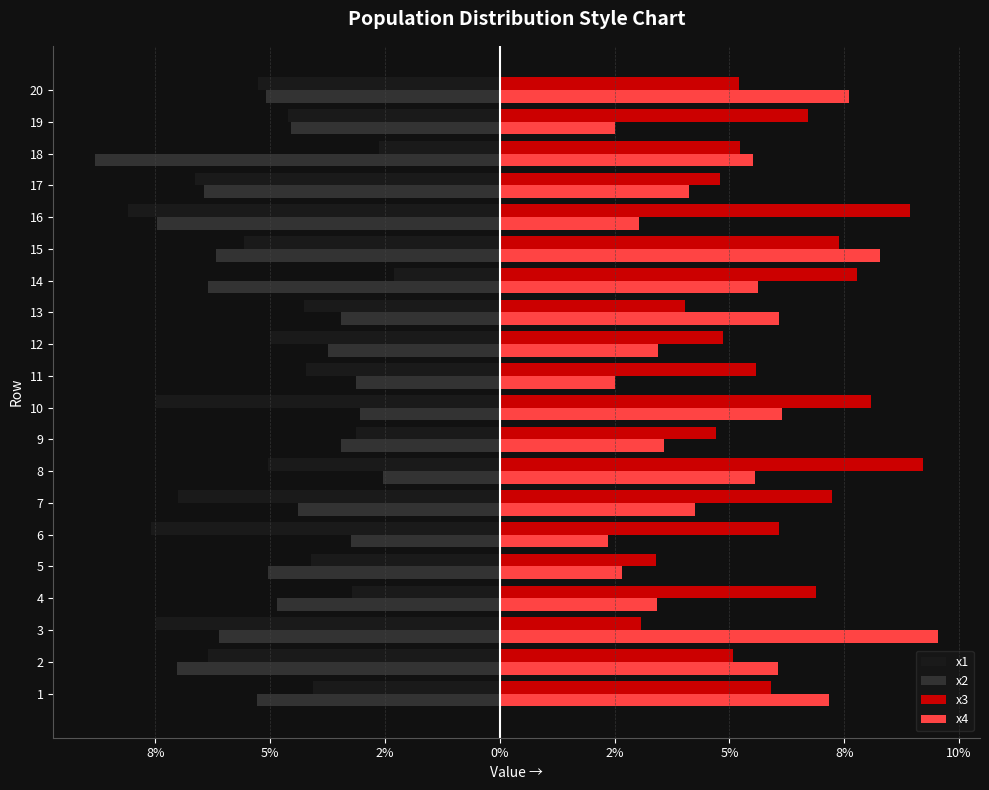

What are all the series names shown in the legend?

x1, x2, x3, x4